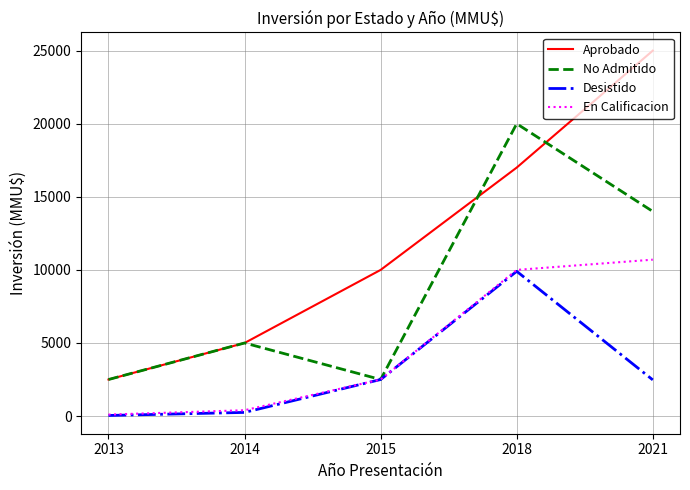

Between 2014 and 2021, which series saw the biggest shift?

Aprobado